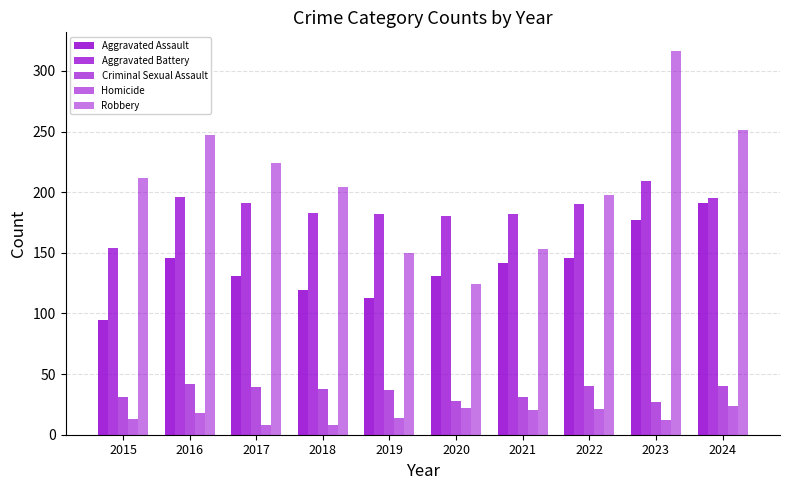

How many groups of bars are there?

10